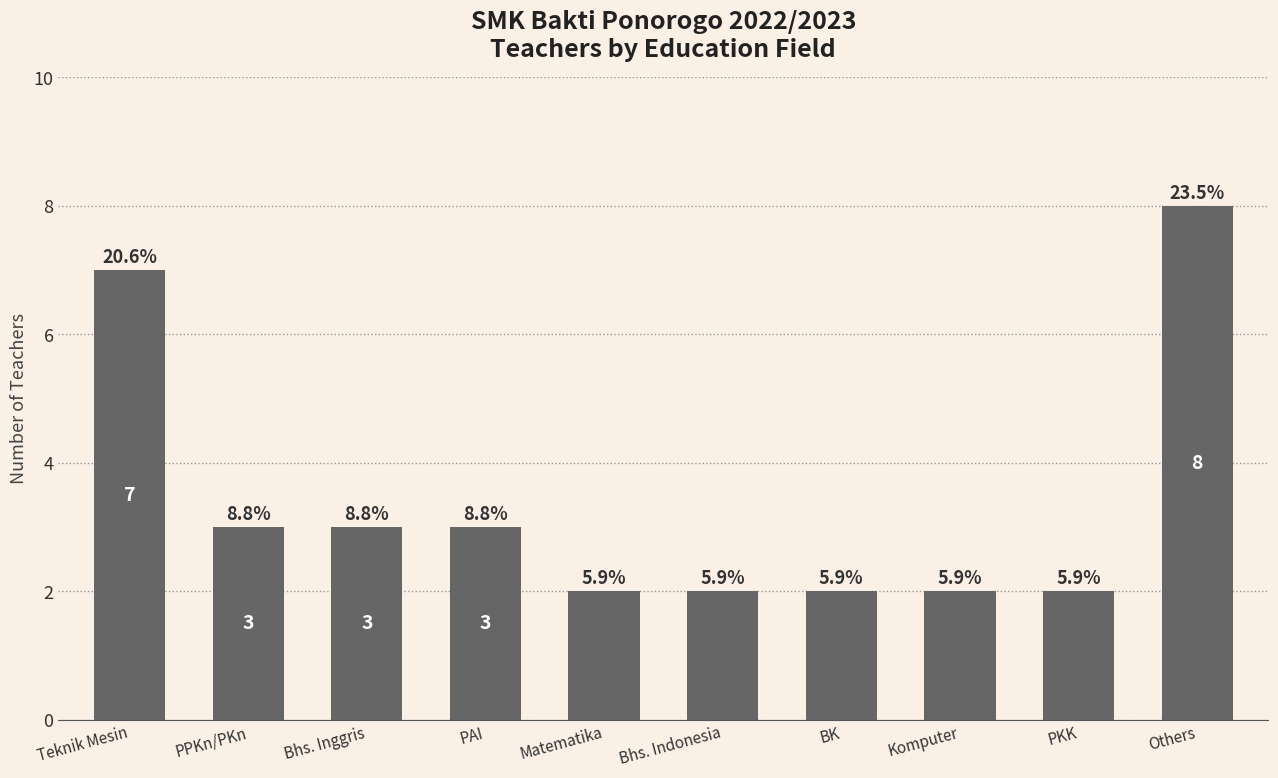

How many bars are there in total?

10